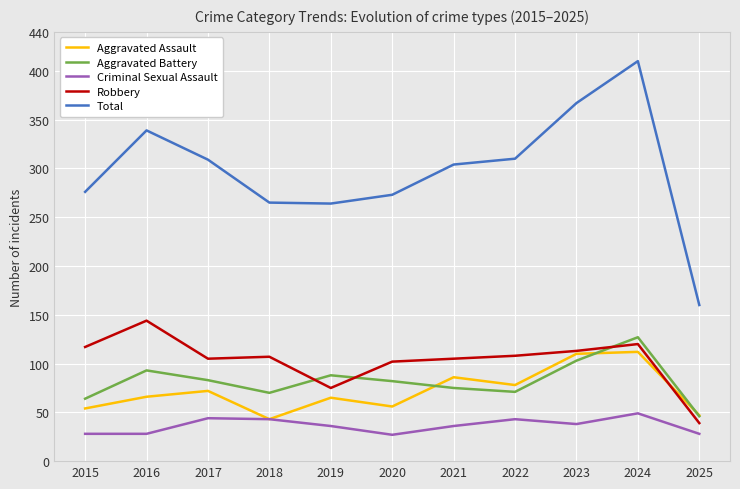

In Aggravated Assault, how many points are lower than both neighbors (excluding endpoints)?

3